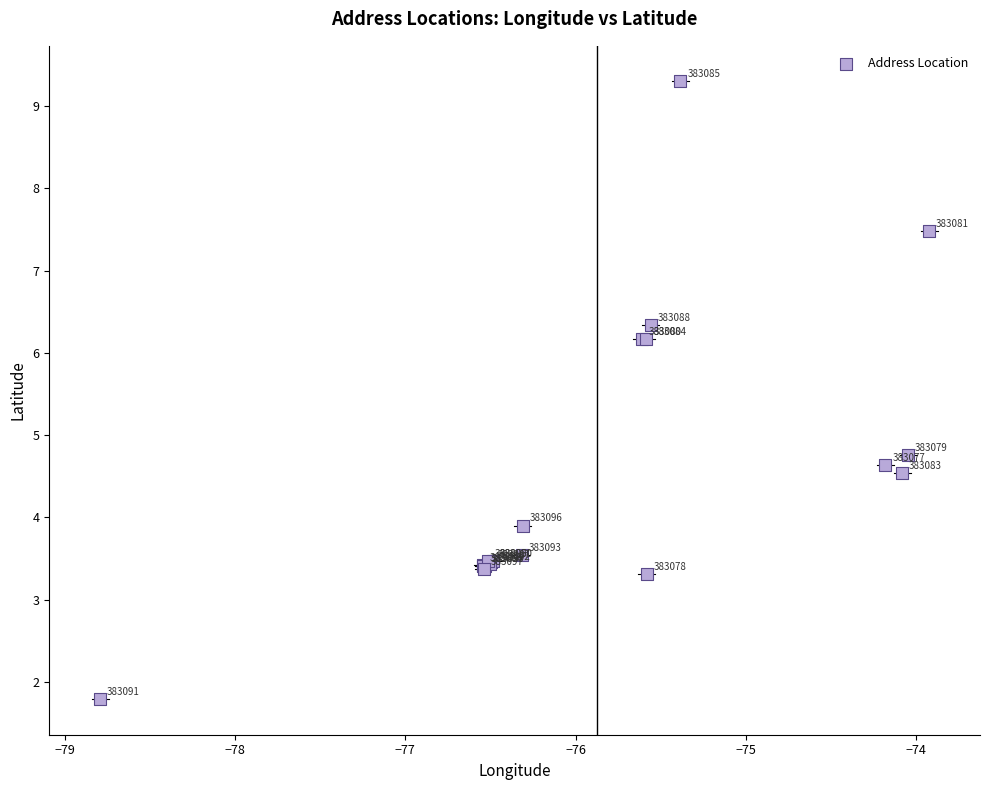

What Y value in the scatter plot is closest to 5?

4.8